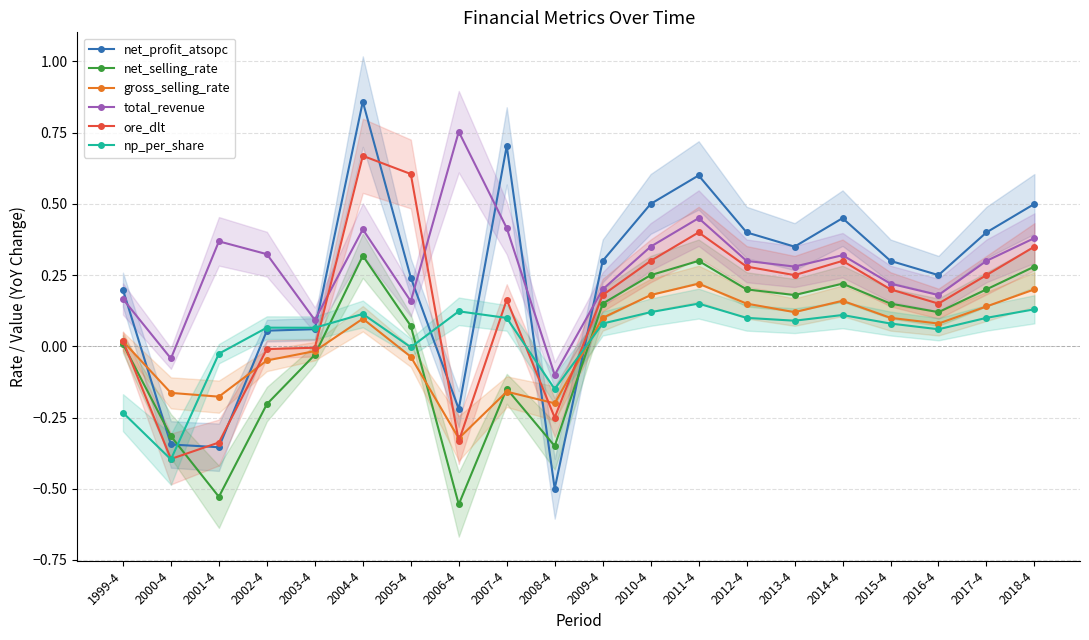

Between 2000-4 and 2013-4, which series saw the biggest shift?

net_profit_atsopc